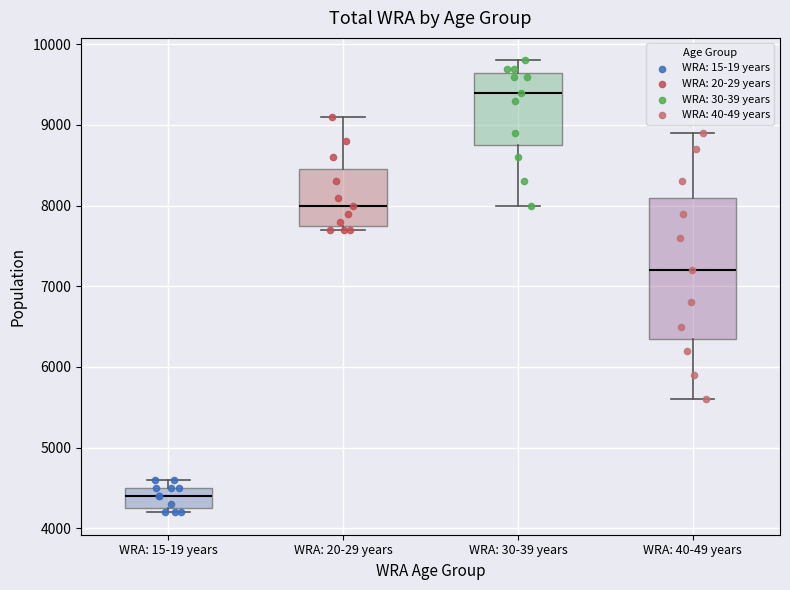

Which box has the lowest median line?

WRA: 15-19 years